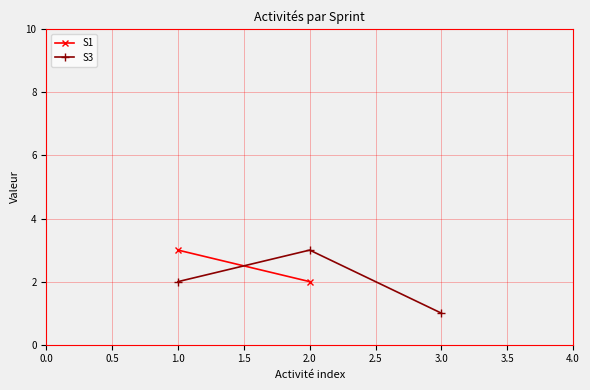

What is the value of the 3rd point from the left?

1